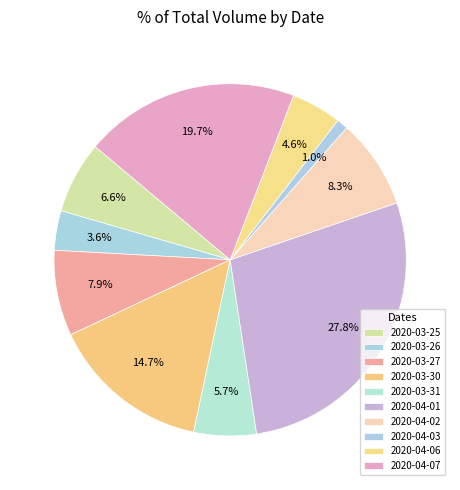

What percentage is the 2020-04-07 slice, to the nearest percent?

20%